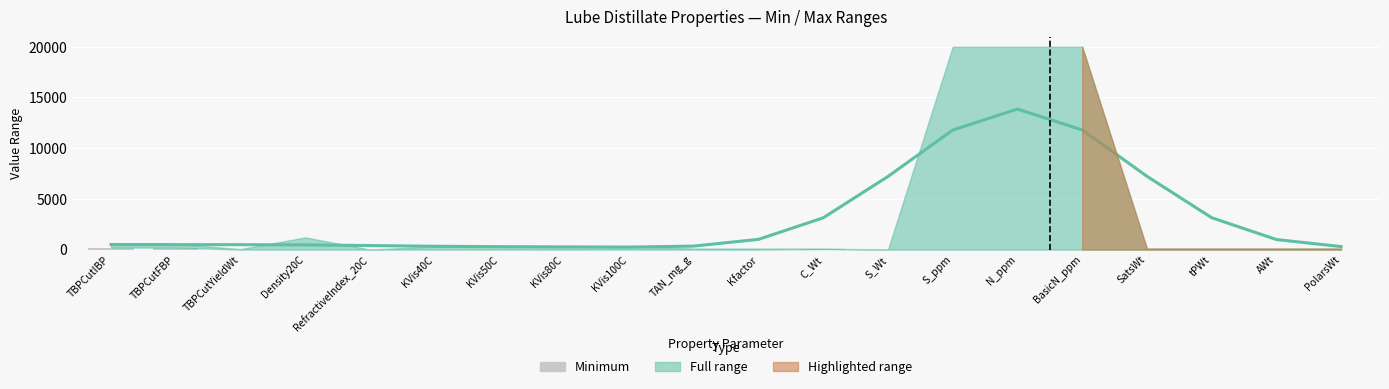

How many values in the Minimum series exceed 0?

3